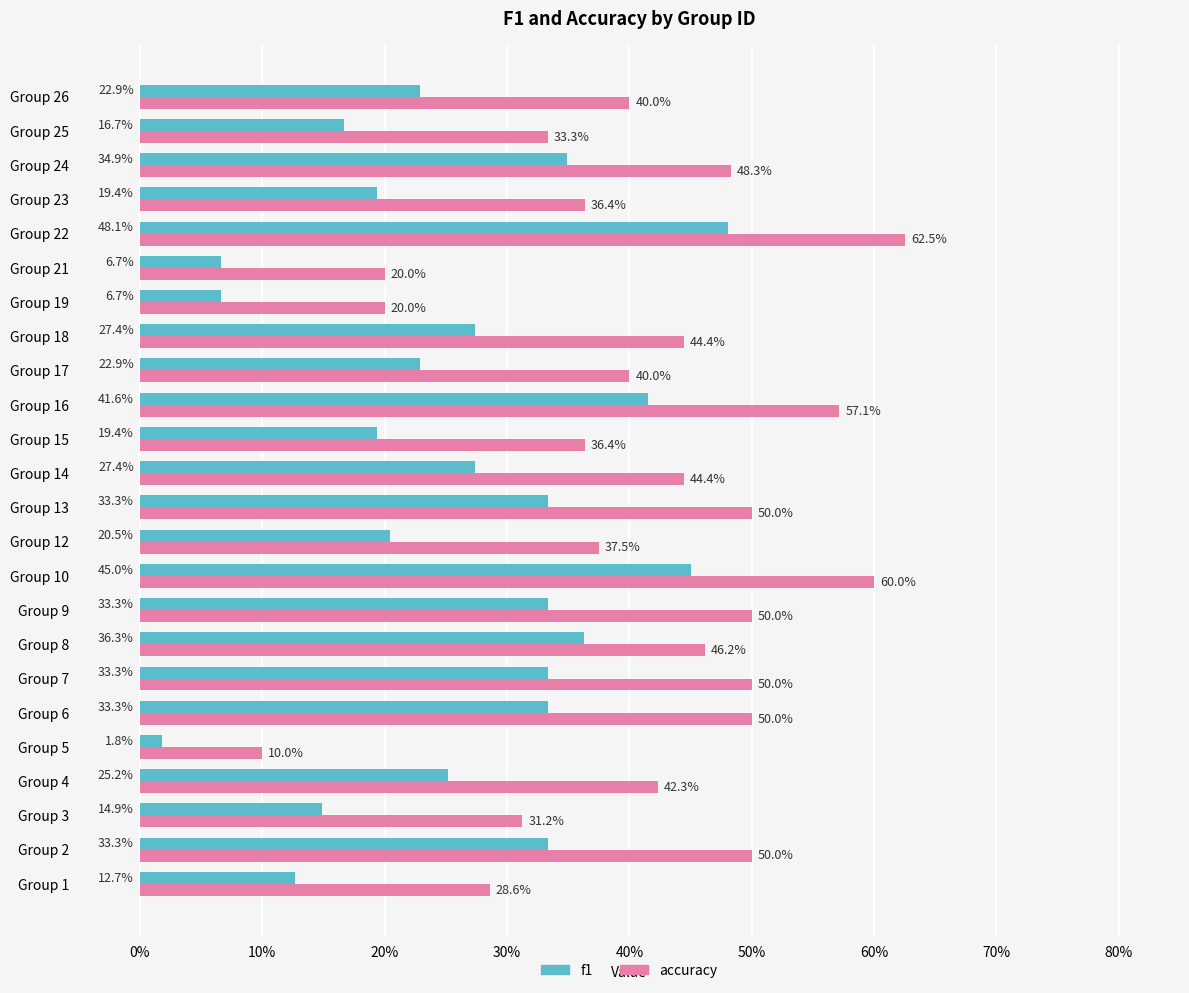

What is the value of the f1 bar at the 14th from the left?

0.2